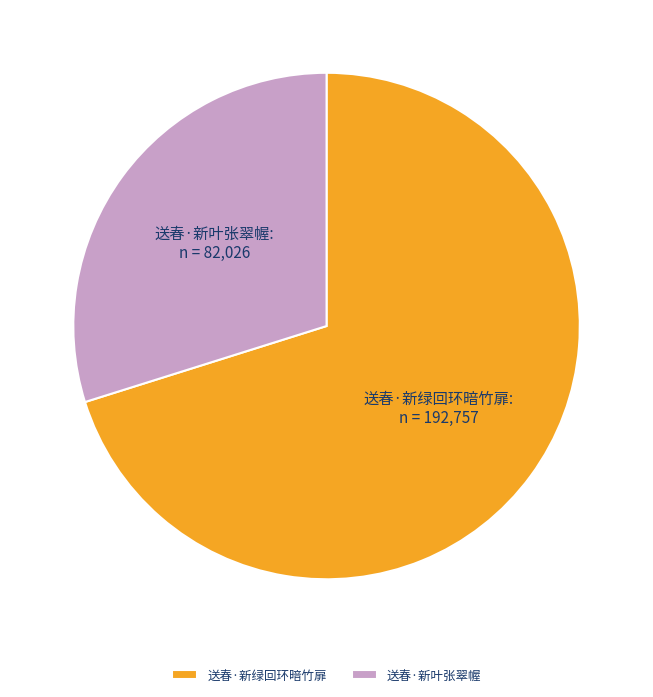

Rank the categories by value from lowest to highest.

送春·新叶张翠幄, 送春·新绿回环暗竹扉